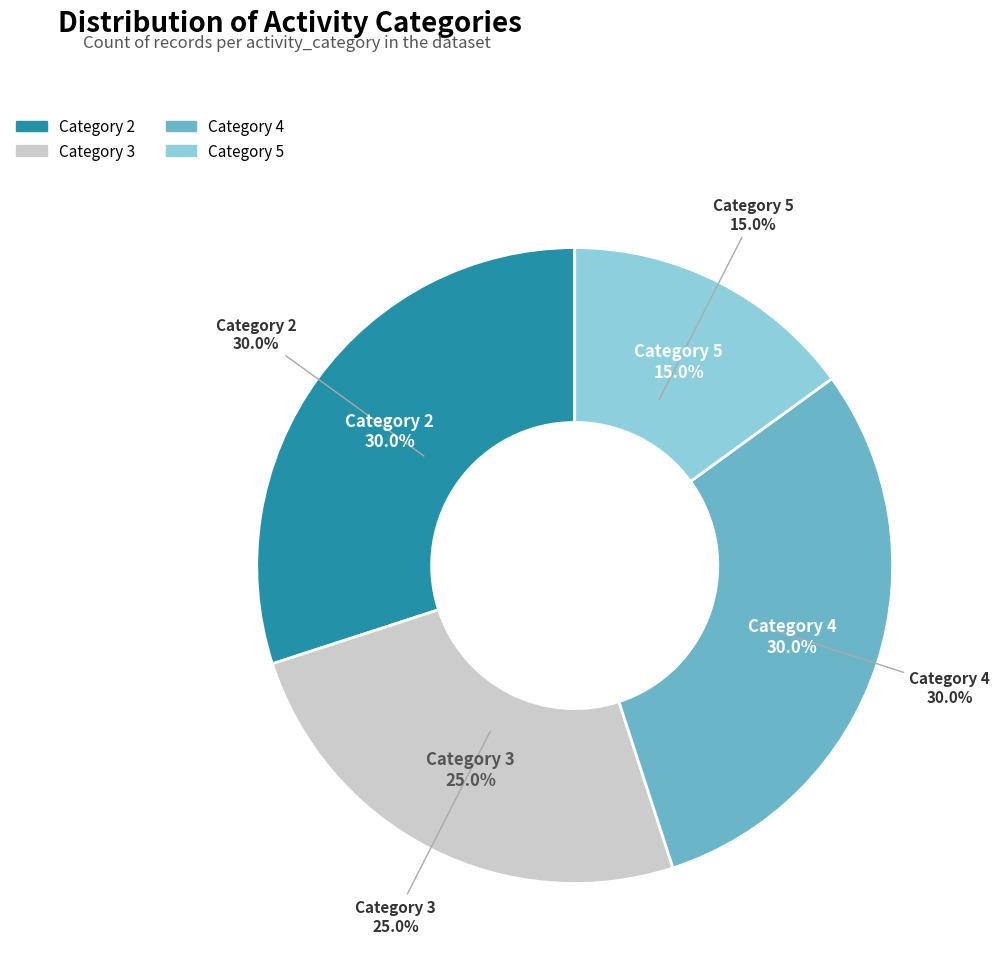

How many segments does this pie chart have?

4